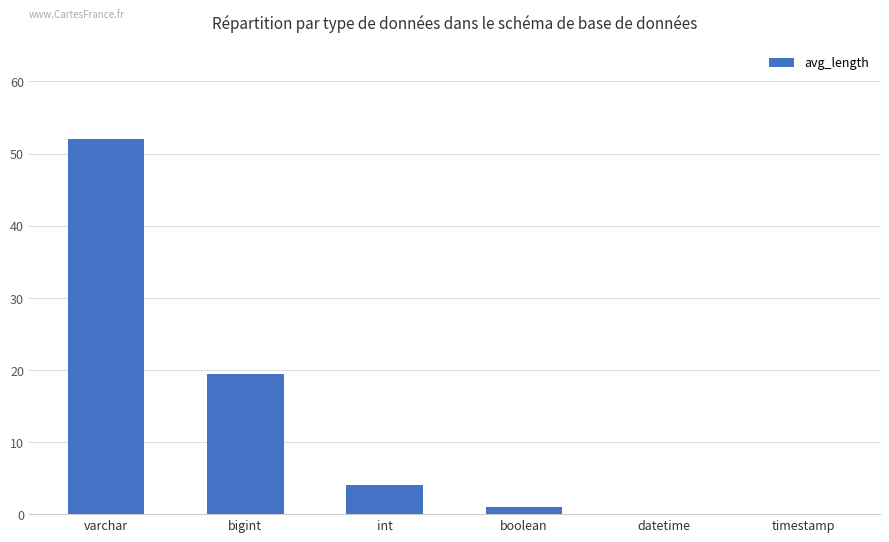

What is the greatest value displayed?

52.0